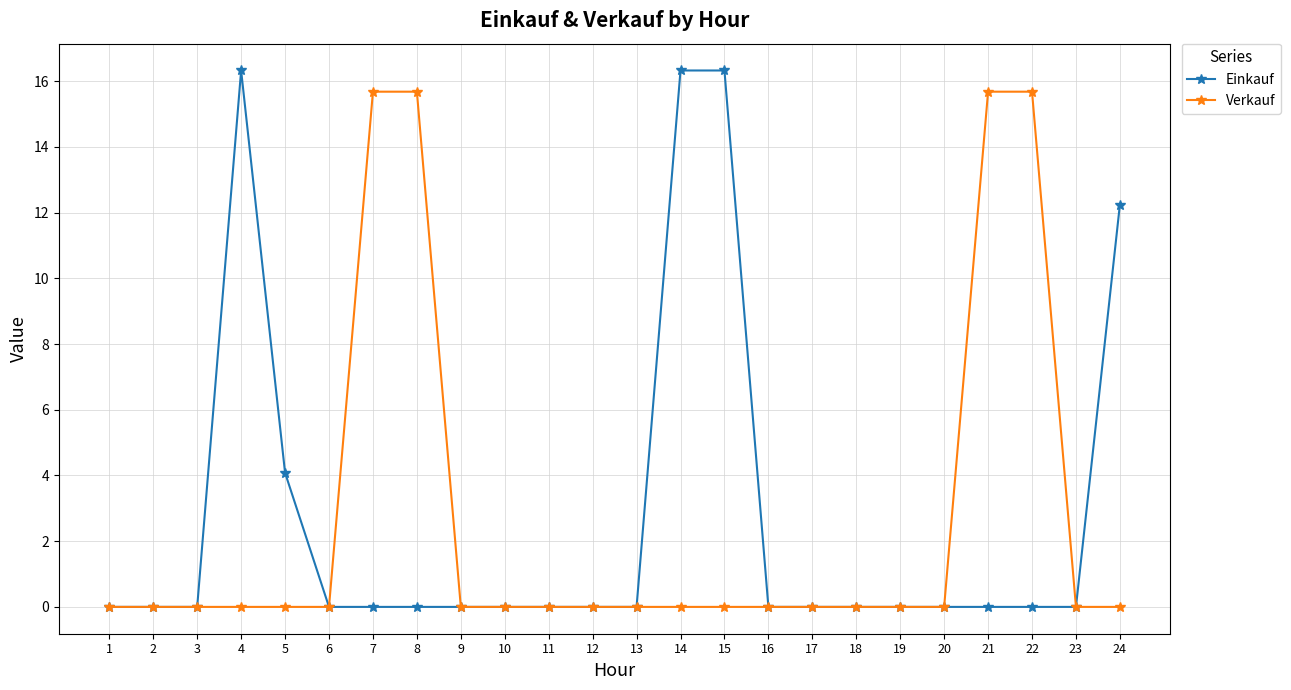

Between 4 and 23, which series saw the biggest shift?

Einkauf